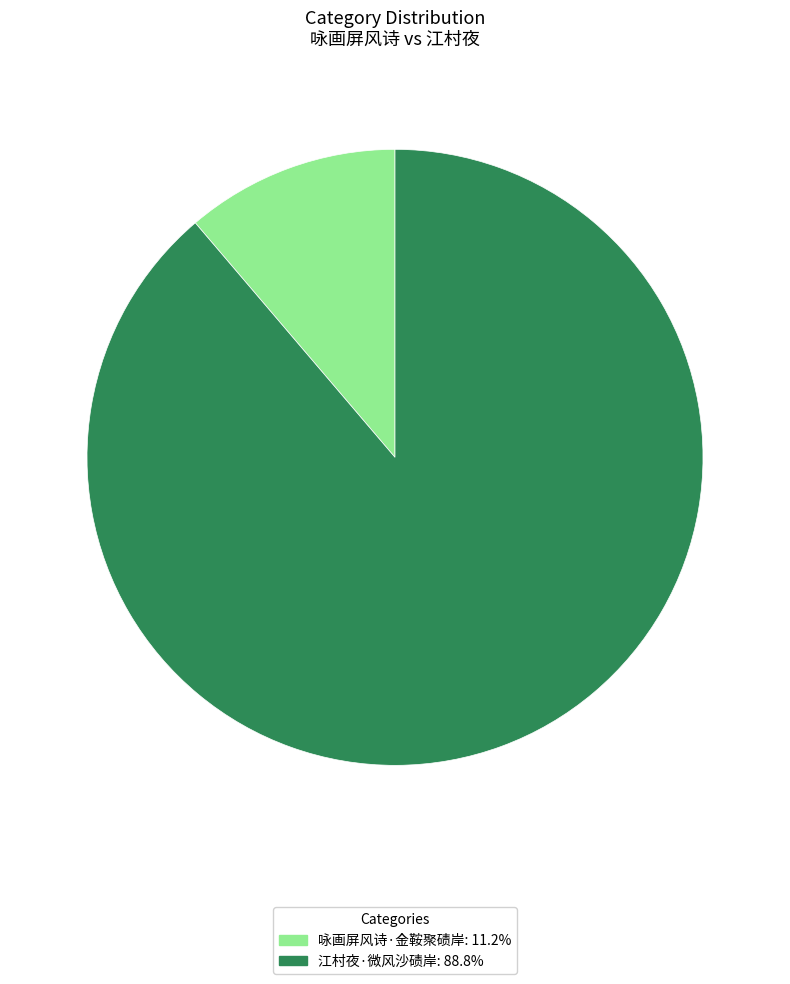

Is the sum of 江村夜·微风沙碛岸 and 咏画屏风诗·金鞍聚碛岸 greater than half?

Yes